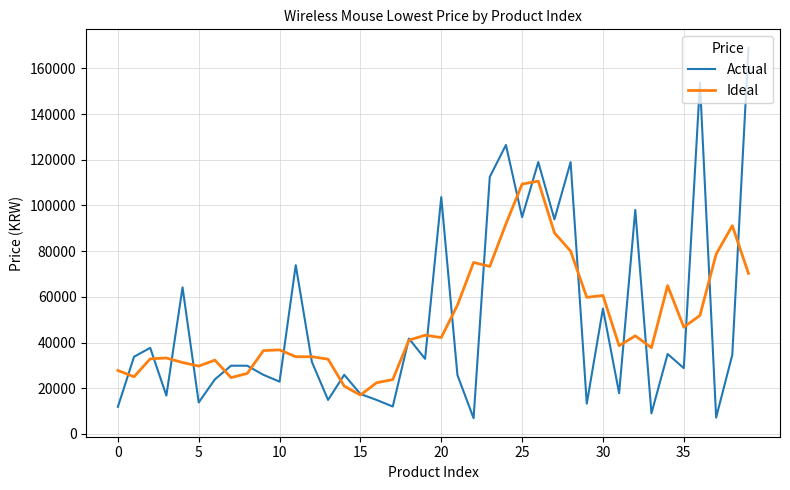

Rank the series by their maximum value, from lowest to highest.

Ideal, Actual